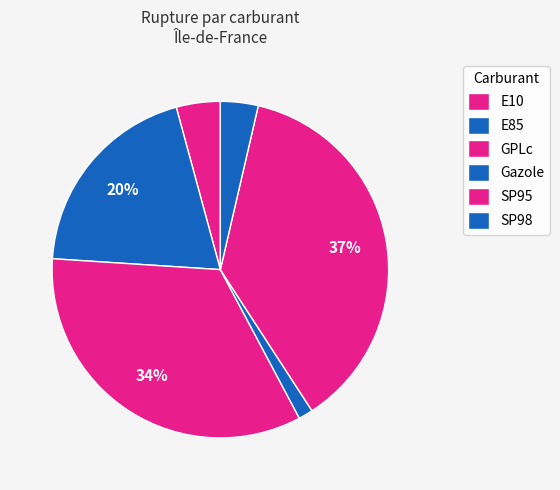

What is the smallest slice in the pie chart?

Gazole